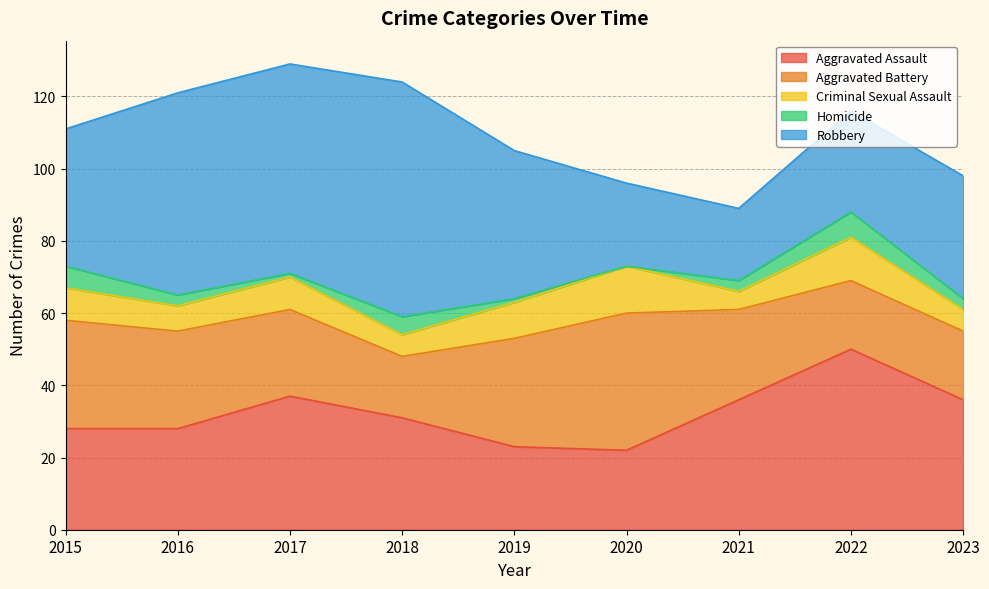

At which category is the sum across all series the highest?

2017